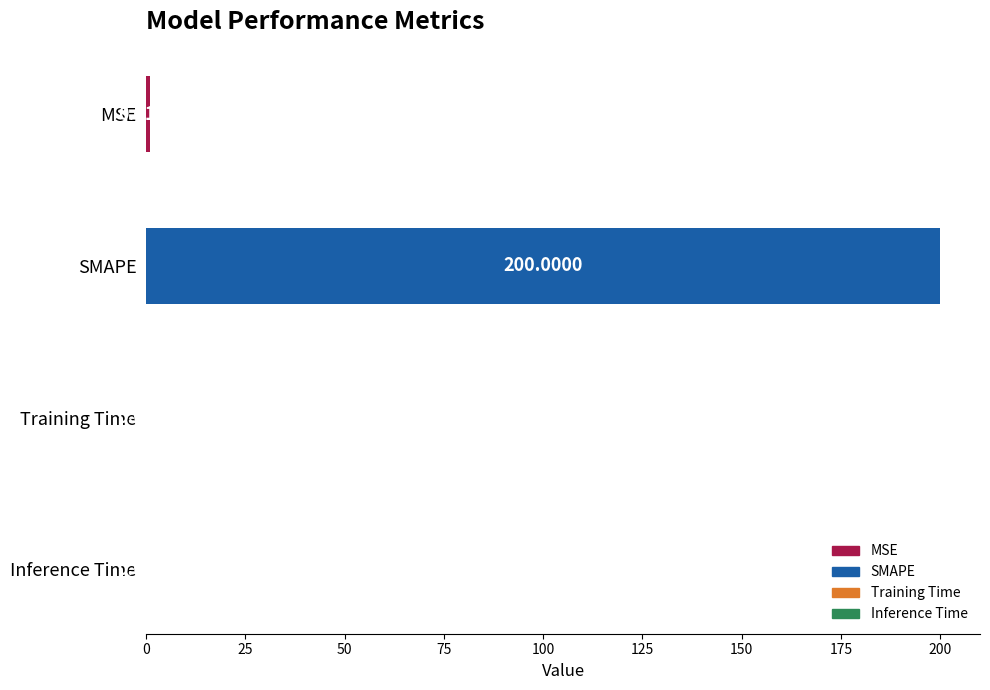

Are the bars horizontal?

Yes